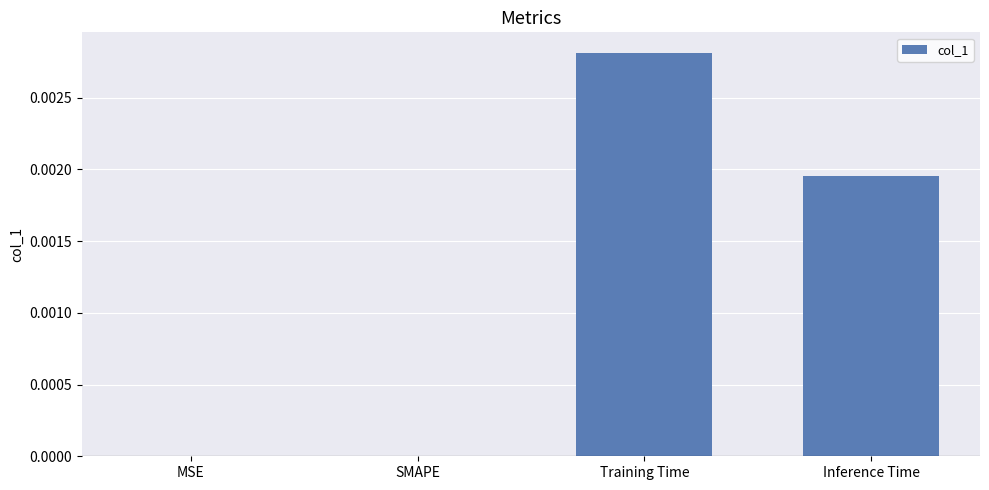

True or false: the data shows 0.0 at Inference Time.

True